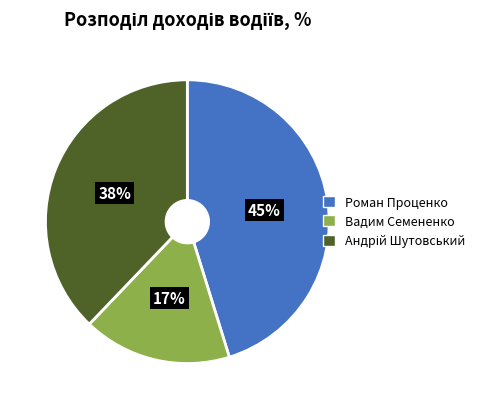

Count the number of slices in the pie.

3